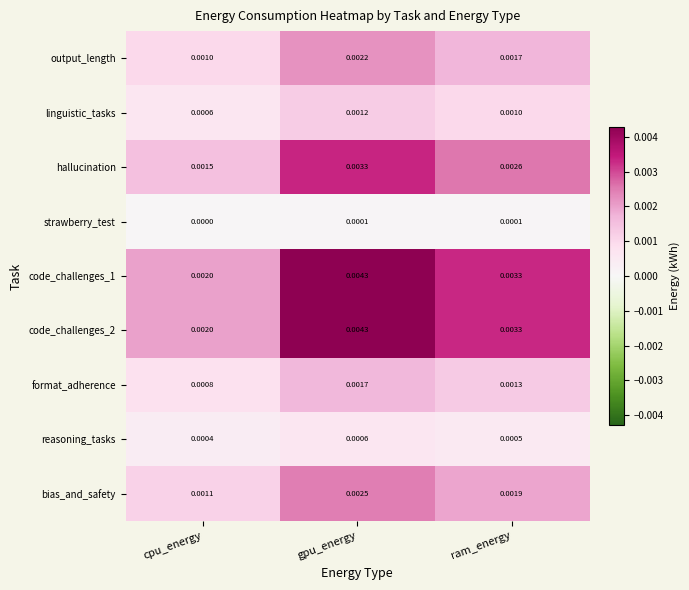

At which label does reasoning_tasks reach its peak?

gpu_energy